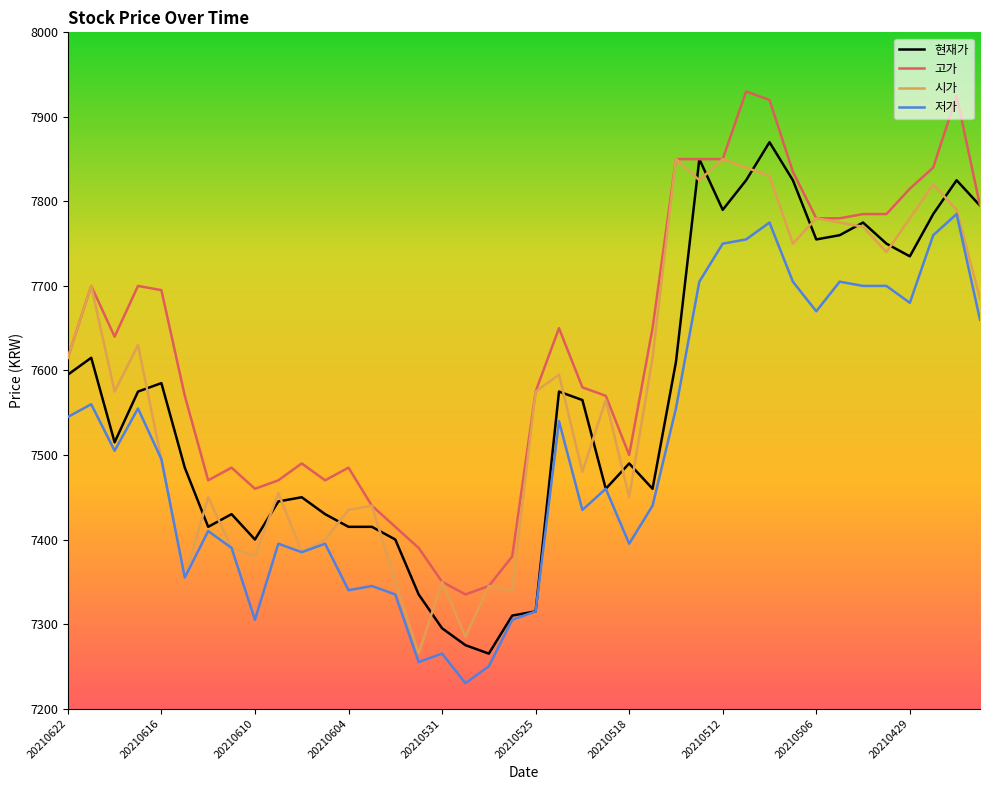

True or false: 저가 and 고가 intersect in this chart.

False